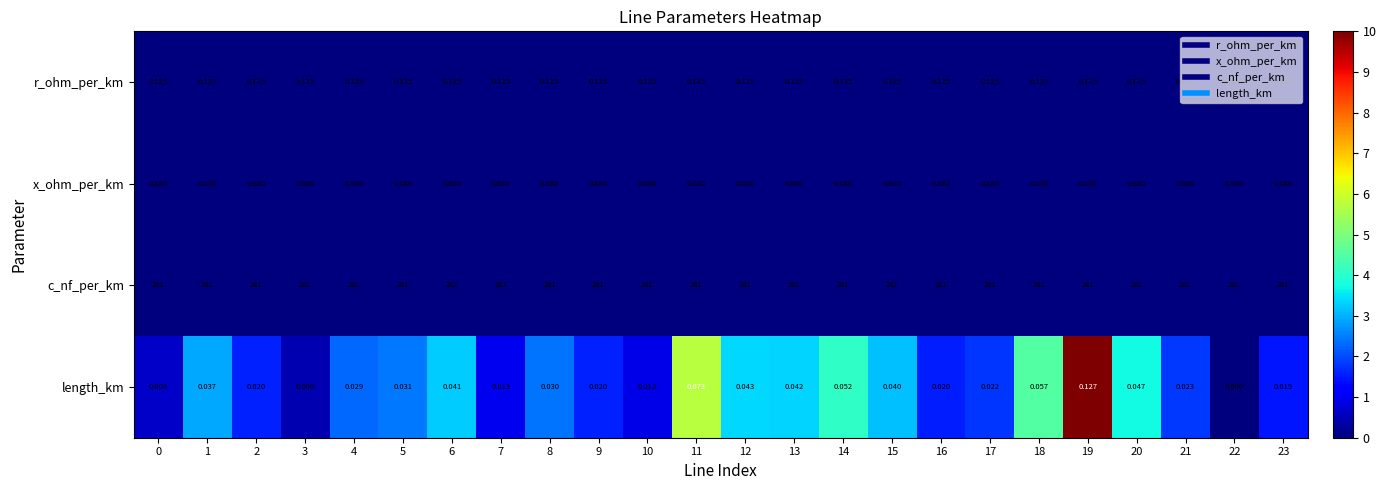

Rank the series at 21 from lowest to highest value.

length_km, x_ohm_per_km, r_ohm_per_km, c_nf_per_km